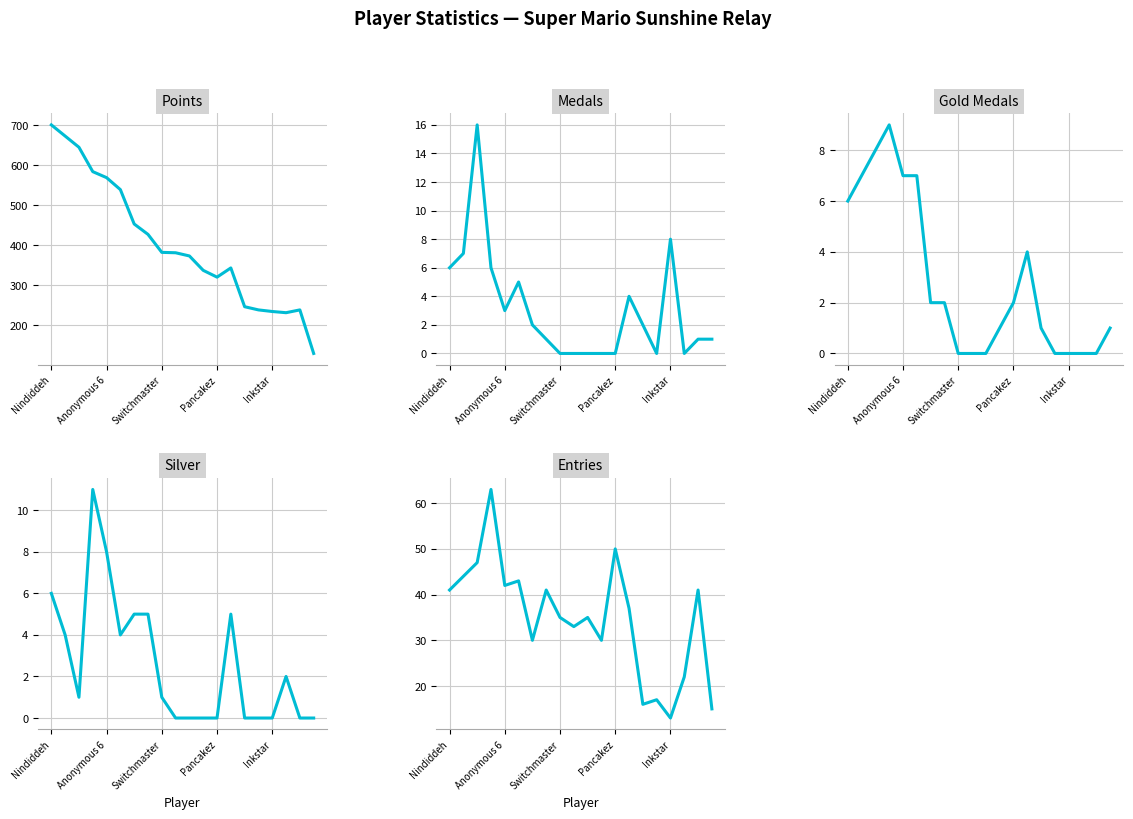

What are all the series names shown in the legend?

Points, Medals, Gold Medals, Silver, Entries